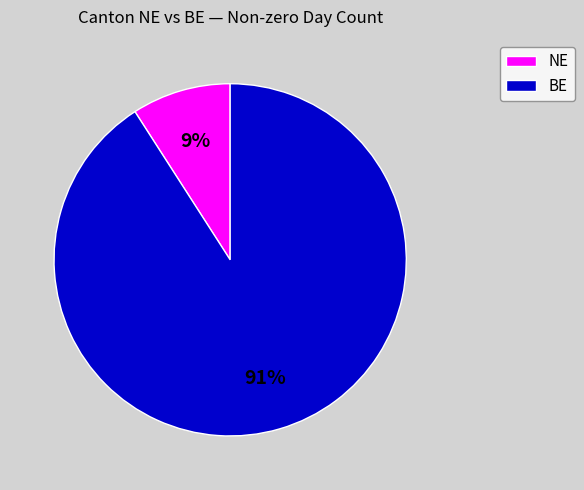

Combined, do BE and NE account for over 50%?

Yes